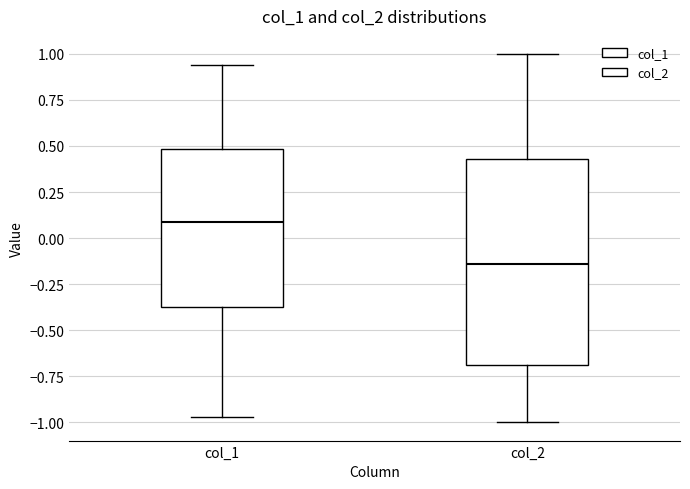

Which box has the lowest median line?

col_2